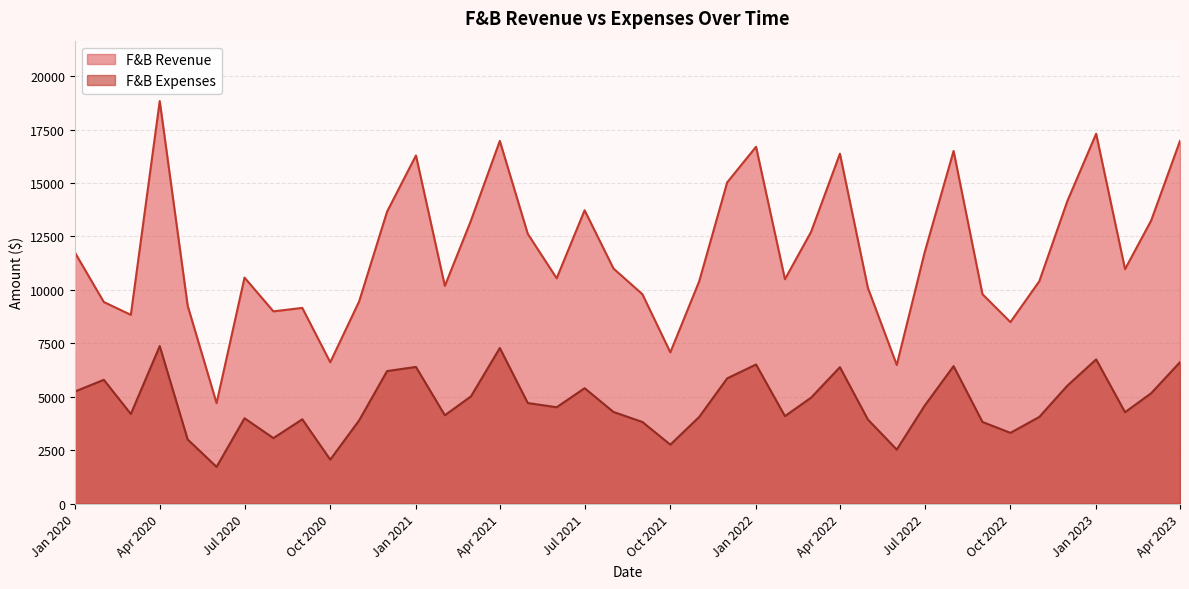

Which has a higher value, 2020-08 or 2021-09?

2021-09